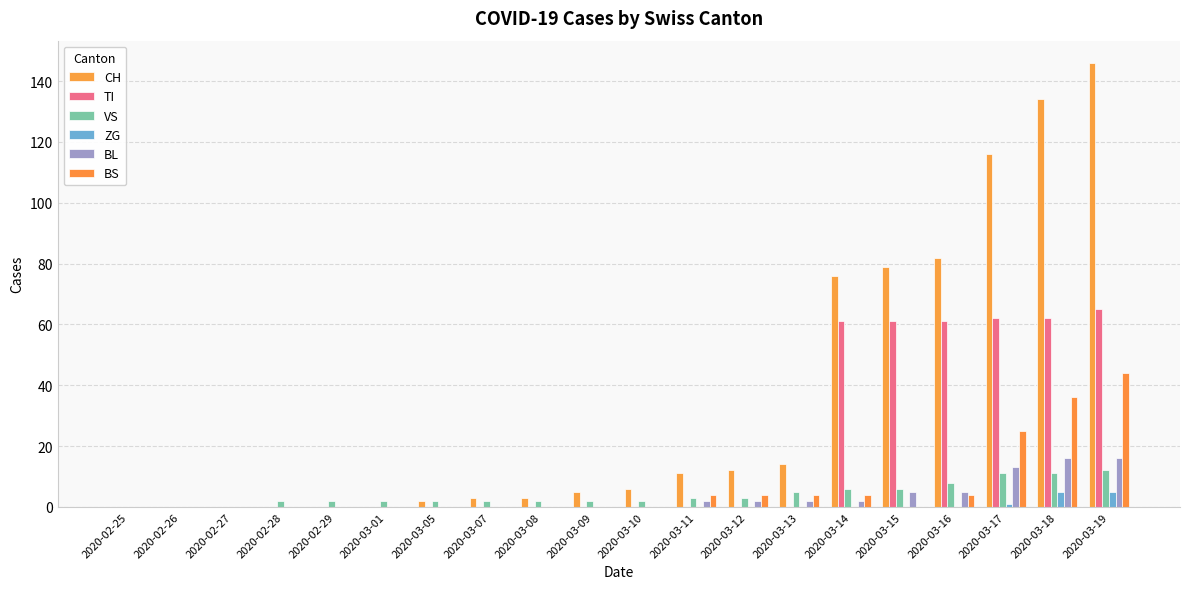

Are the bars grouped side by side (vs. stacked)?

Yes